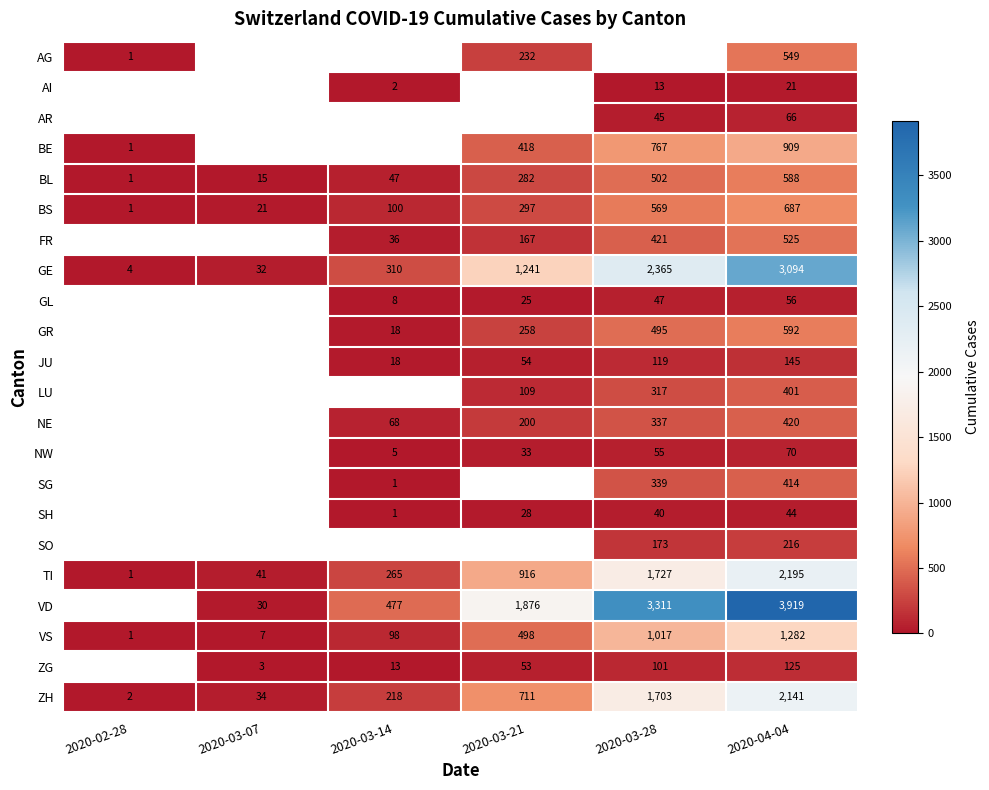

List the labels in order of BL value, largest first.

2020-04-04, 2020-03-28, 2020-03-21, 2020-03-14, 2020-03-07, 2020-02-28